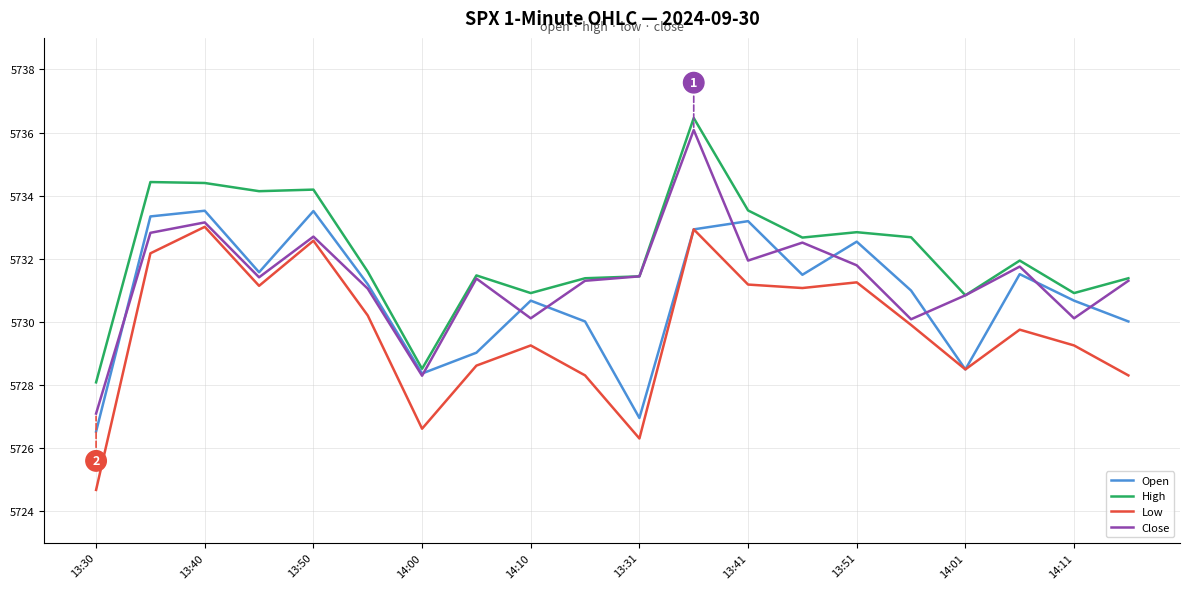

Rank the series by their average value, from highest to lowest.

High, Close, Open, Low